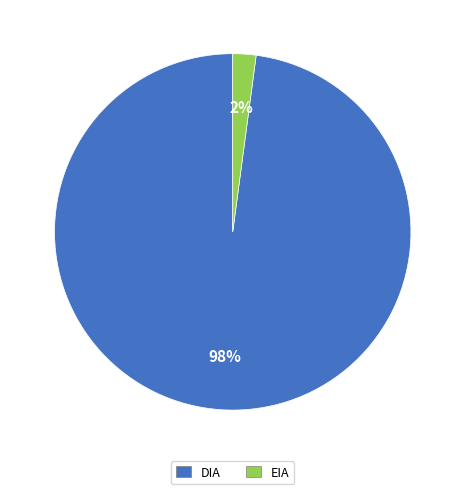

Which category has the smallest portion of the pie?

EIA